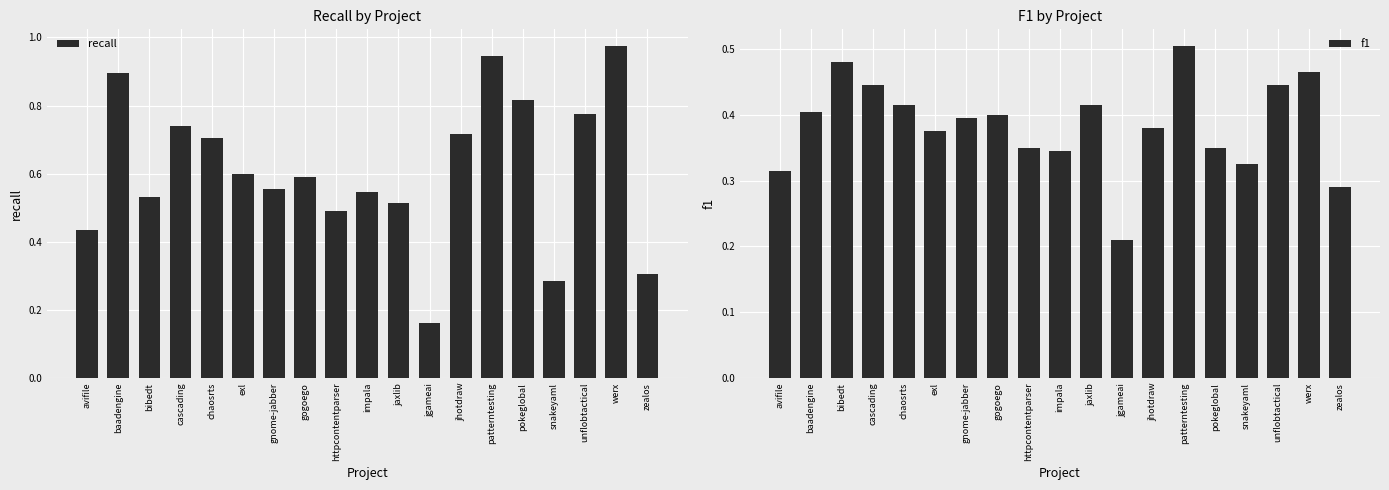

At baadengine, list the series in order from largest to smallest.

recall, f1